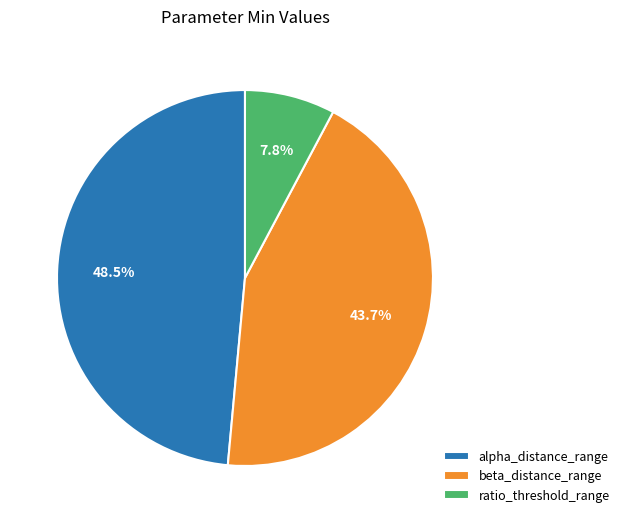

Between ratio_threshold_range and beta_distance_range, which is larger?

beta_distance_range